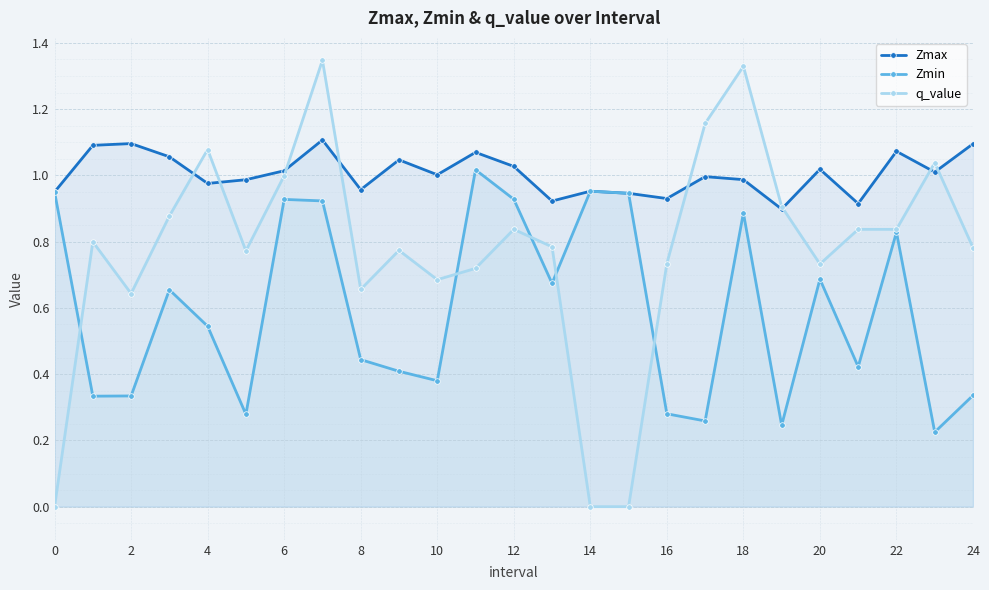

Rank the series at 6 from highest to lowest value.

Zmax, q_value, Zmin